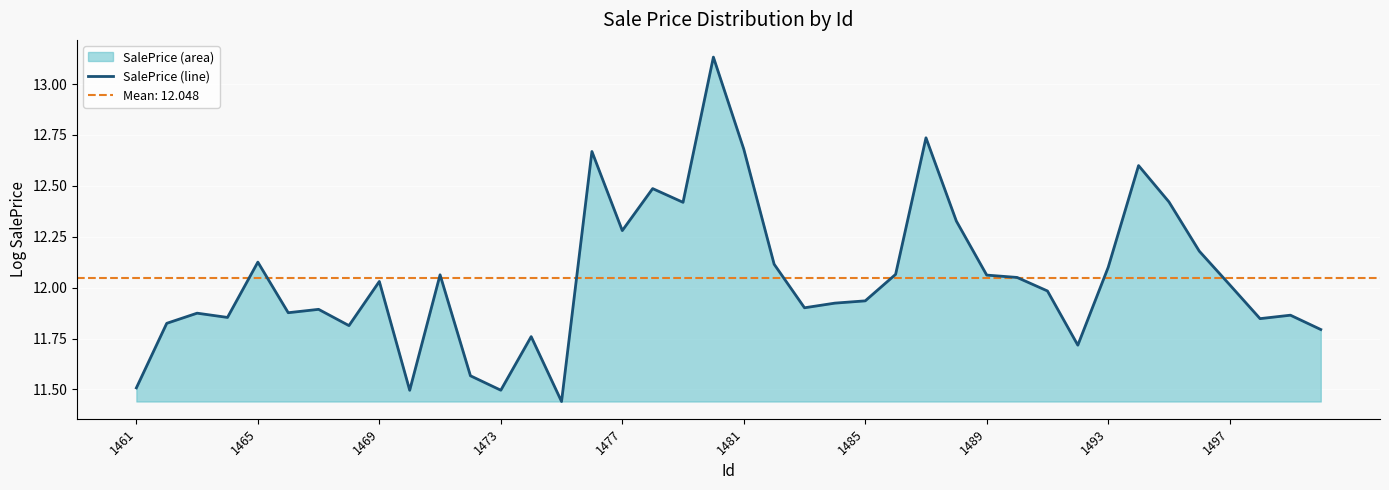

Reading left to right, transcribe all the data shown in this chart.

11.5	11.8	11.9	11.9	12.1	11.9	11.9	11.8	12.0	11.5	12.1	11.6	11.5	11.8	11.4	12.7	12.3	12.5	12.4	13.1	12.7	12.1	11.9	11.9	11.9	12.1	12.7	12.3	12.1	12.1	12.0	11.7	12.1	12.6	12.4	12.2	12.0	11.8	11.9	11.8